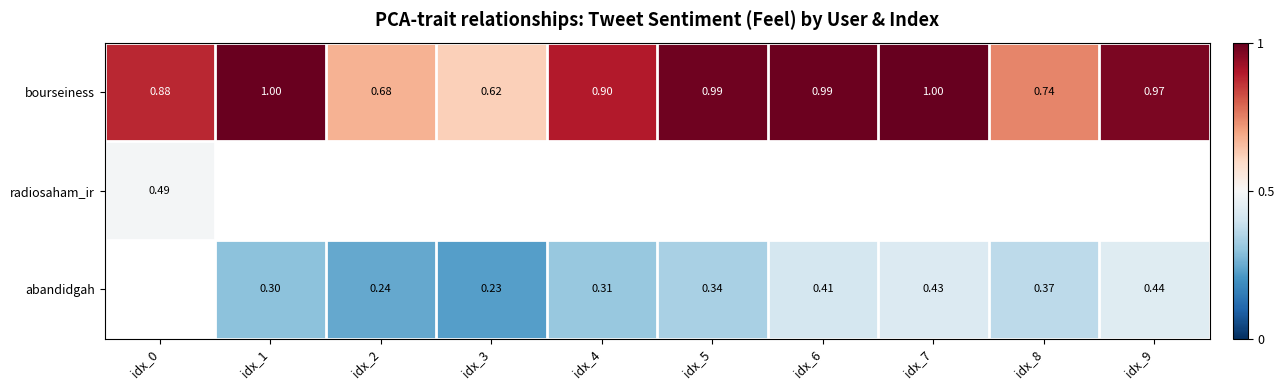

True or false: bourseiness has a value of 0.3 at idx_0.

False